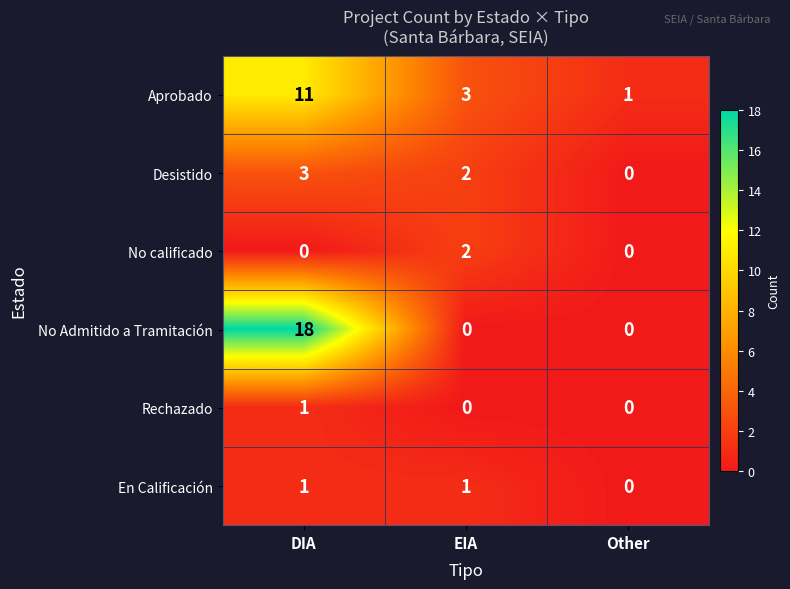

What is the total value across all series at EIA?

8